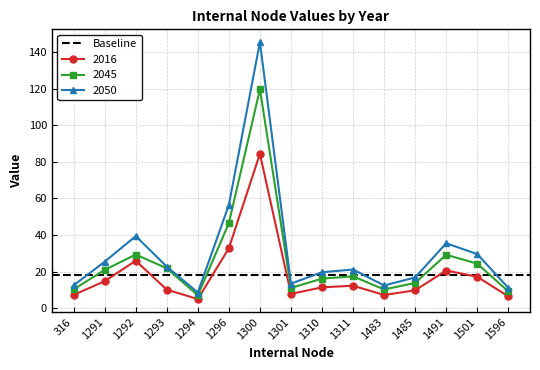

In 2016, how many points are lower than both neighbors (excluding endpoints)?

3